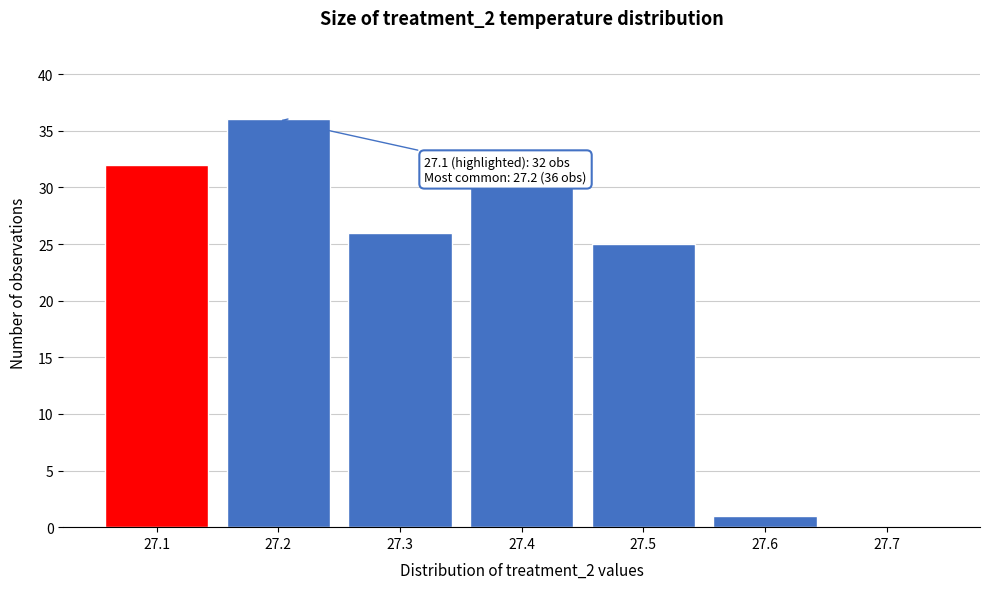

Reading right to left, transcribe all the data shown in this chart.

27.7=0	27.6=1	27.5=25	27.4=30	27.3=26	27.2=36	27.1=32